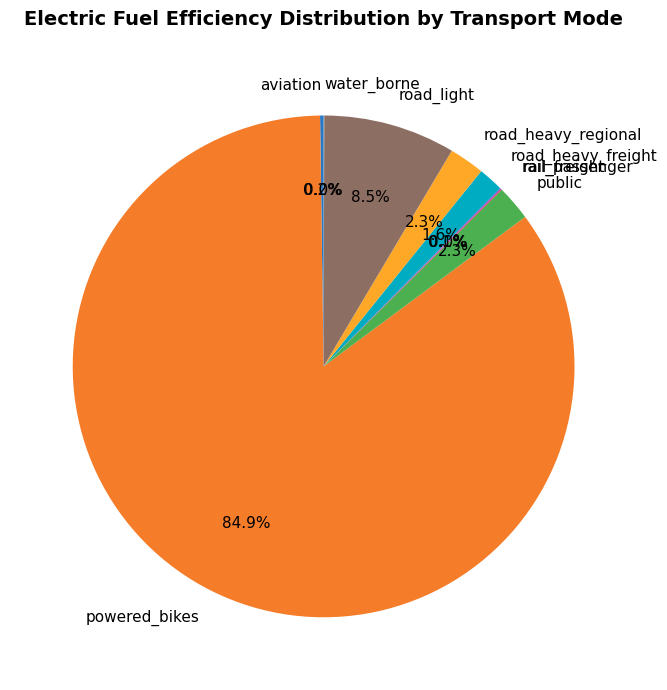

Which category has the biggest portion of the pie?

powered_bikes